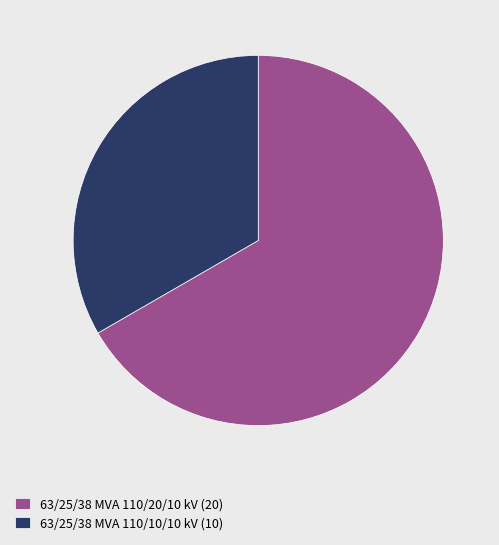

Is the sum of 63/25/38 MVA 110/10/10 kV (10) and 63/25/38 MVA 110/20/10 kV (20) greater than half?

Yes